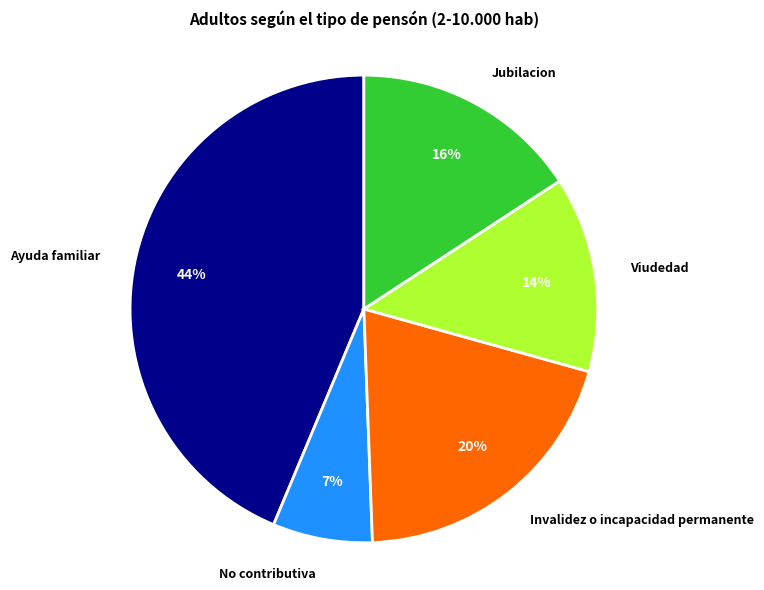

What percentage is the Jubilacion slice, to the nearest percent?

16%